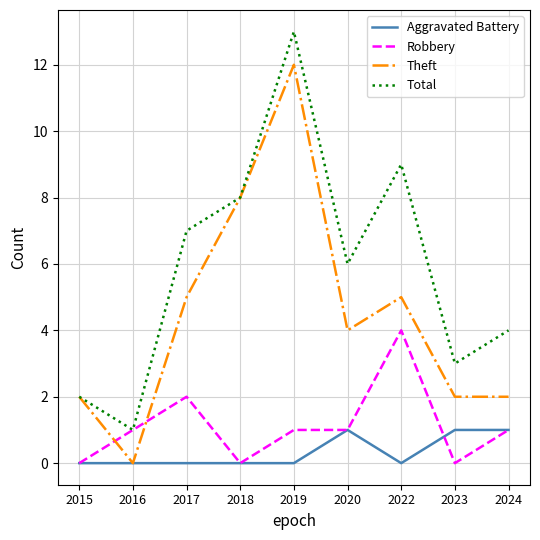

Between 2015 and 2017, which series saw the biggest shift?

Total